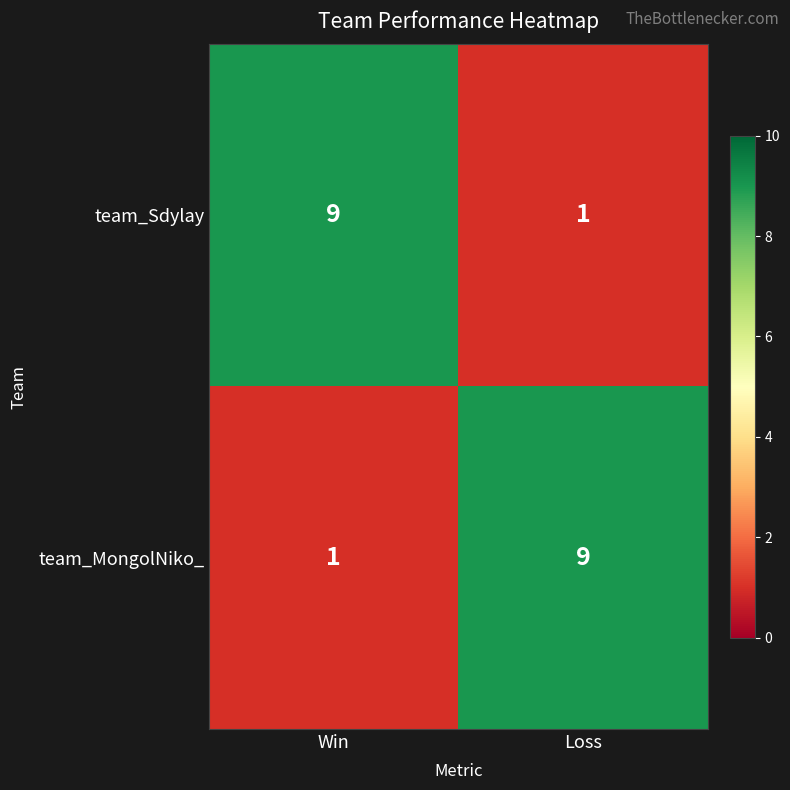

What is the spread (max minus min) of values at Loss?

8